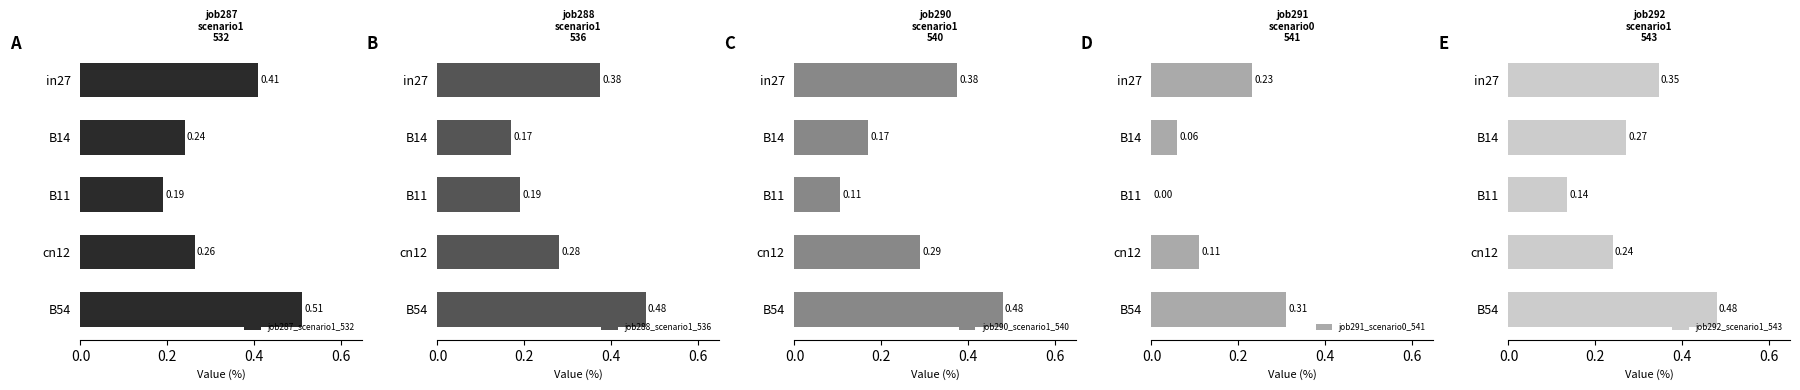

How many groups of bars are there?

5